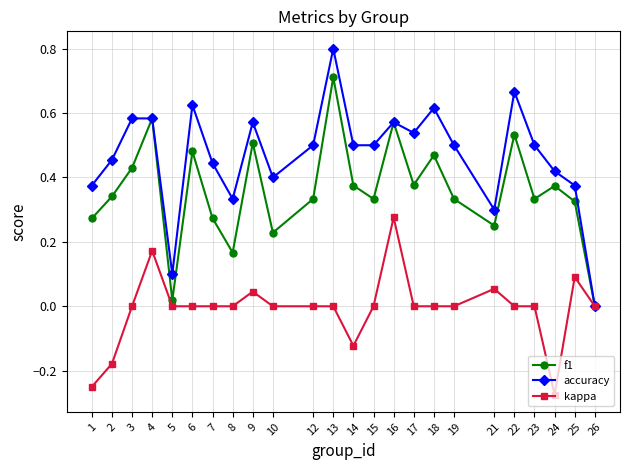

How many interior local peaks does the f1 series have?

8